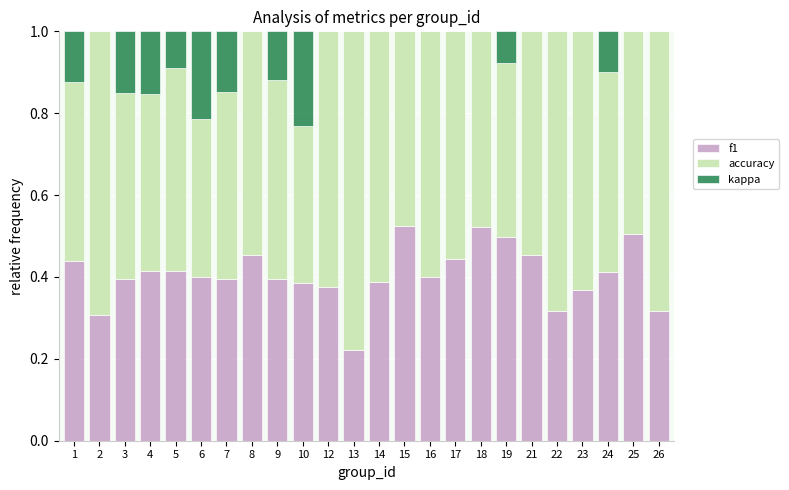

What is the total value across all series at 9?

1.0